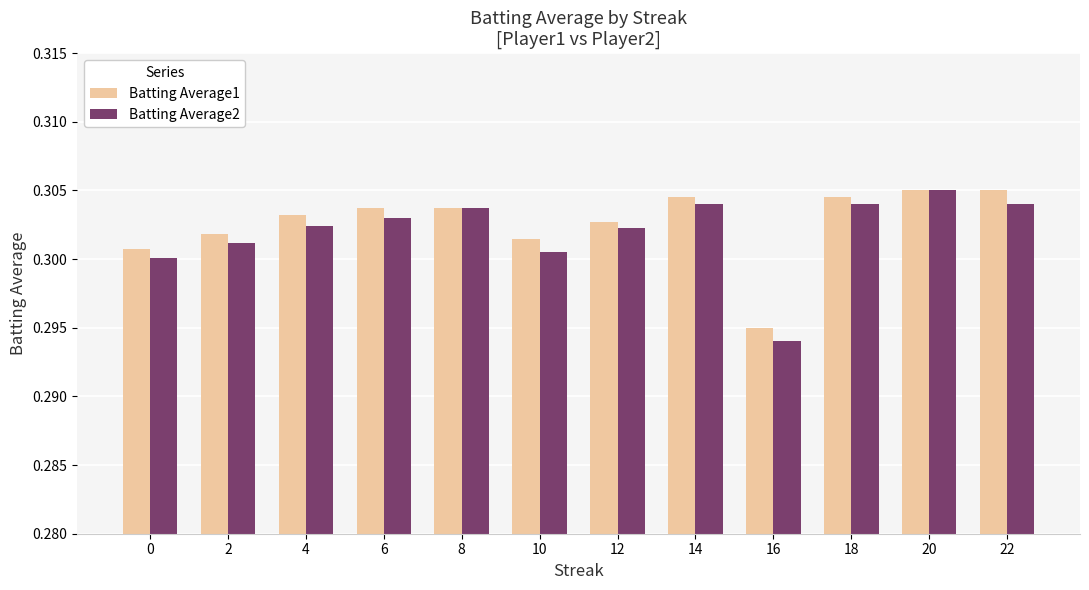

Count the Batting Average1 values in the range 0 to 1.

12